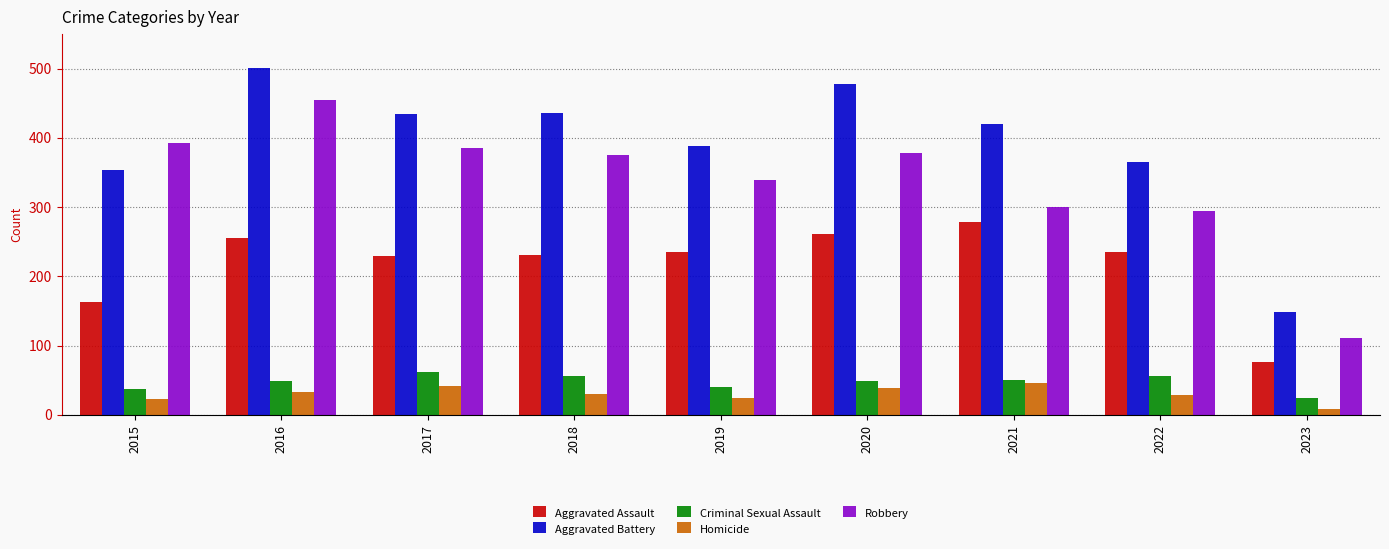

What is the total value across all series at 2019?

1027